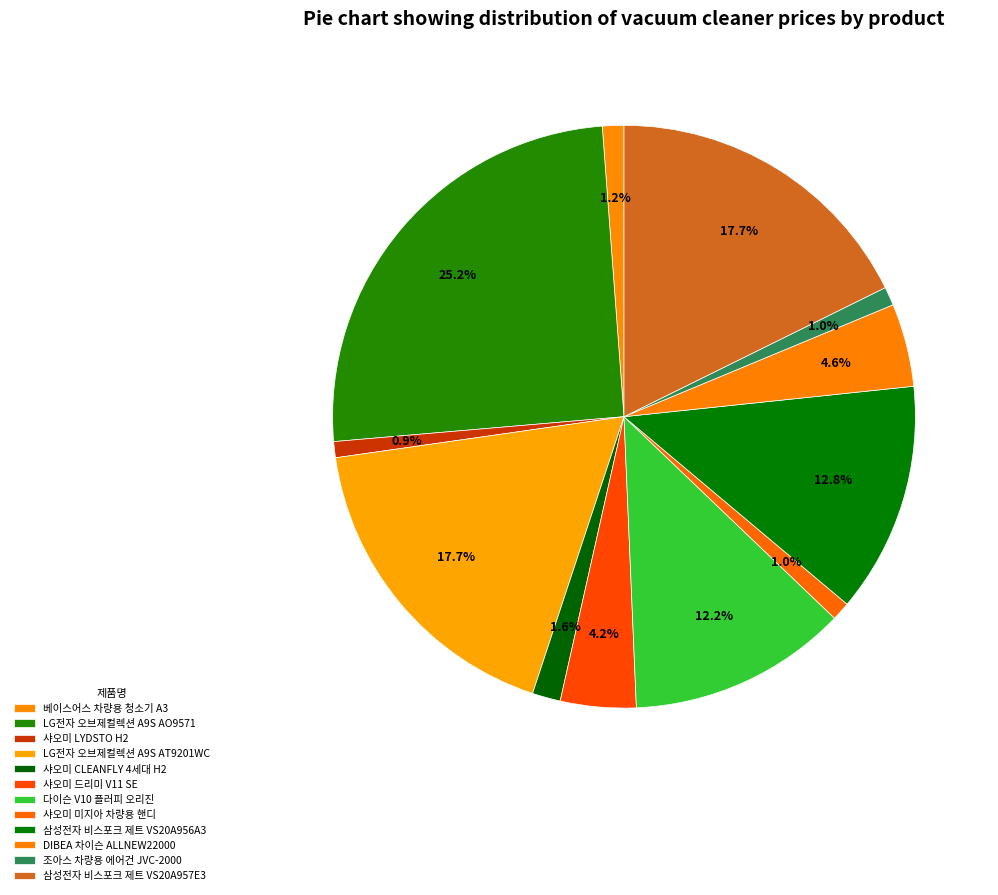

Is there any slice that represents more than half of the pie?

No